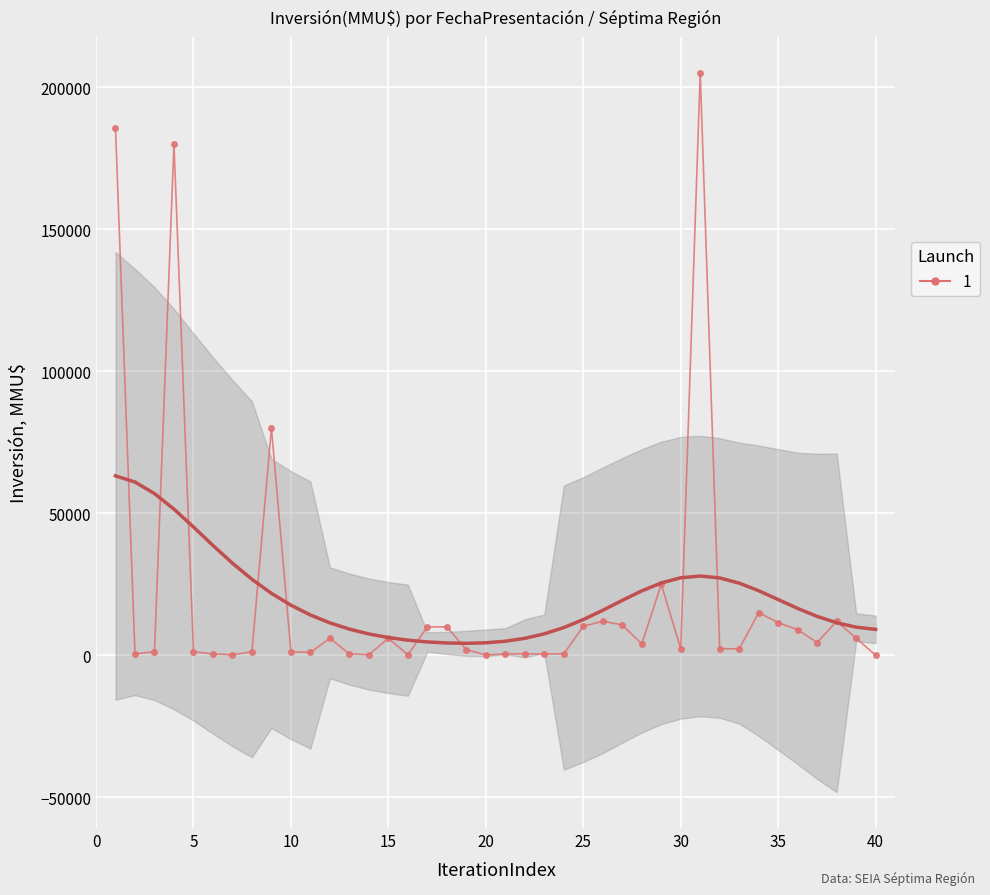

Reading right to left, list all the values displayed in this chart.

40	6000	12000	4500	9000	11500	15000	2300	2300	205000	2300	25000	4000	10700	12000	10200	500	500	500	500	100	2000	10000	10000	200	6000	200	500	6000	1000	1276	80000	1276	200	500	1276	180000	1276	500	185500